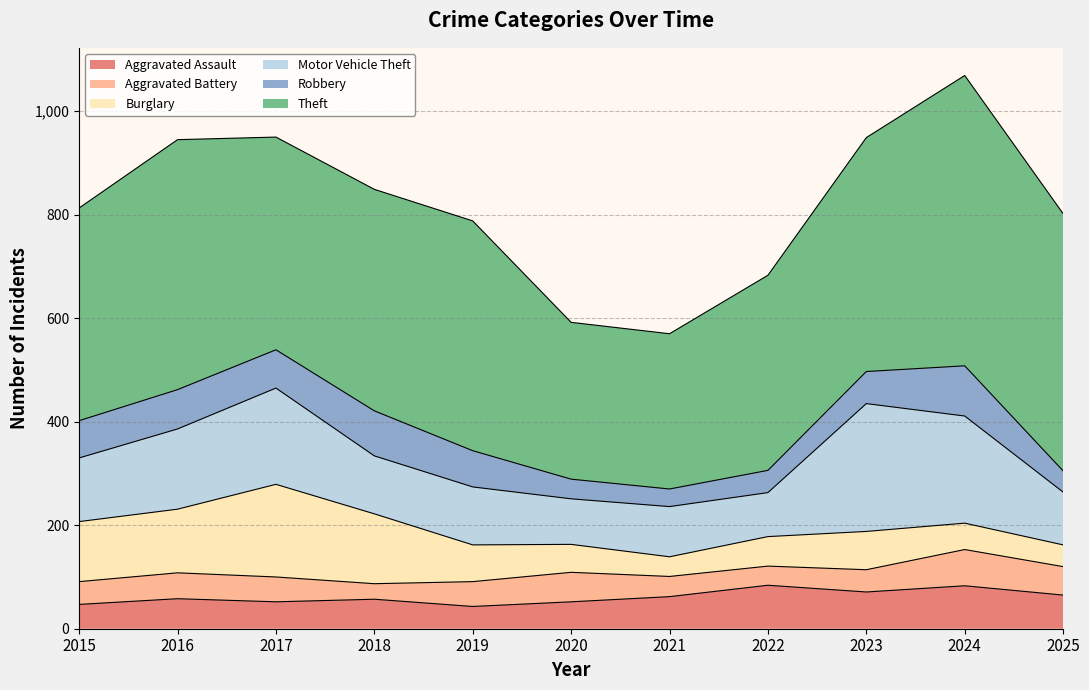

True or false: Aggravated Battery and Theft cross at least once.

False